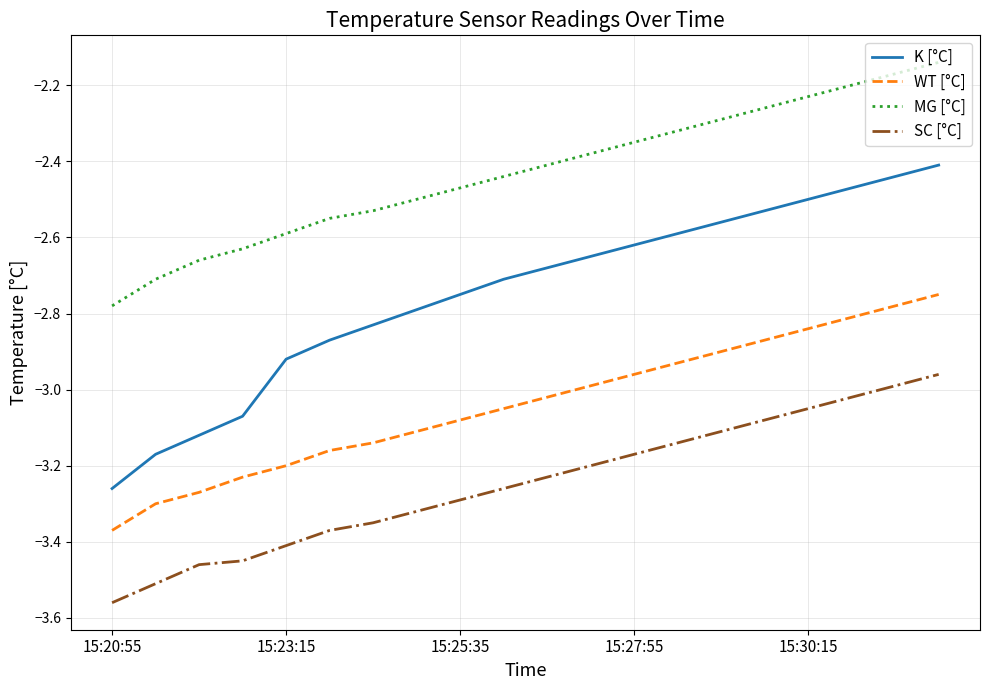

Rank the series by their maximum value, from lowest to highest.

SC [°C], WT [°C], K [°C], MG [°C]